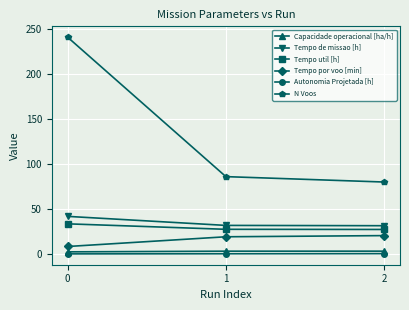

What is the value of the N Voos point at the 2nd from the left?

86.0